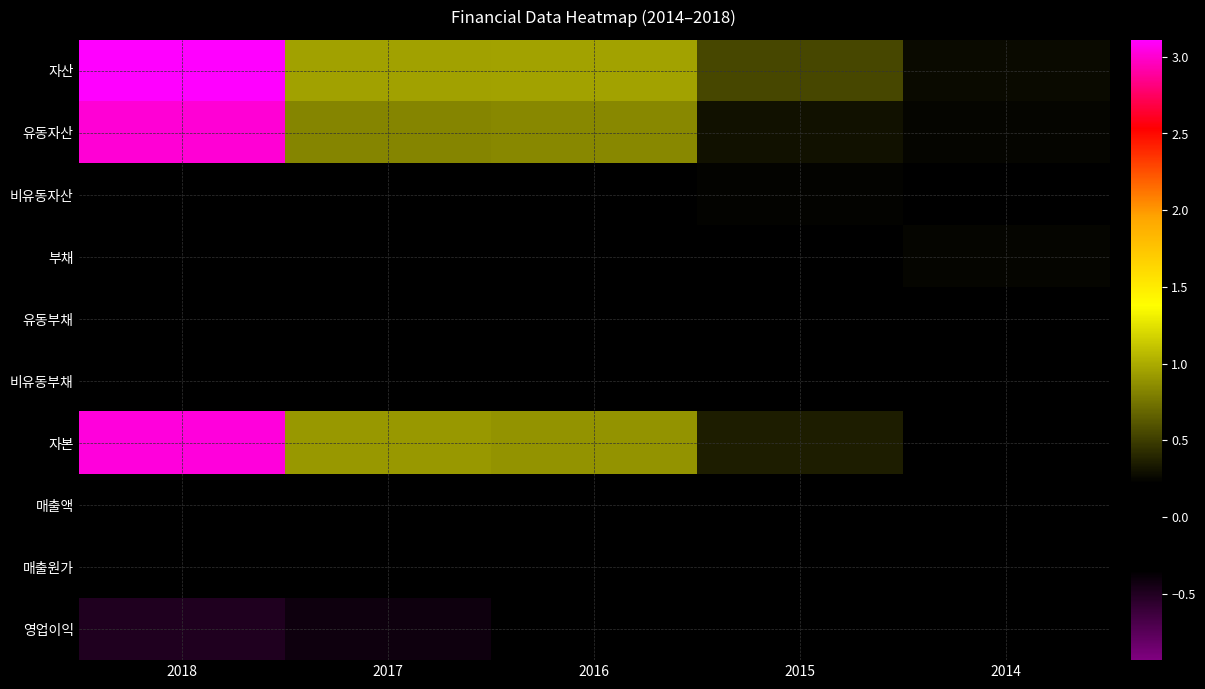

Which series has the largest total across all categories?

자산